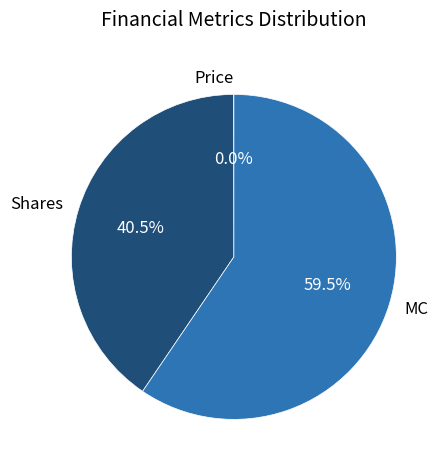

Do Shares and MC together represent more than half of the pie?

Yes